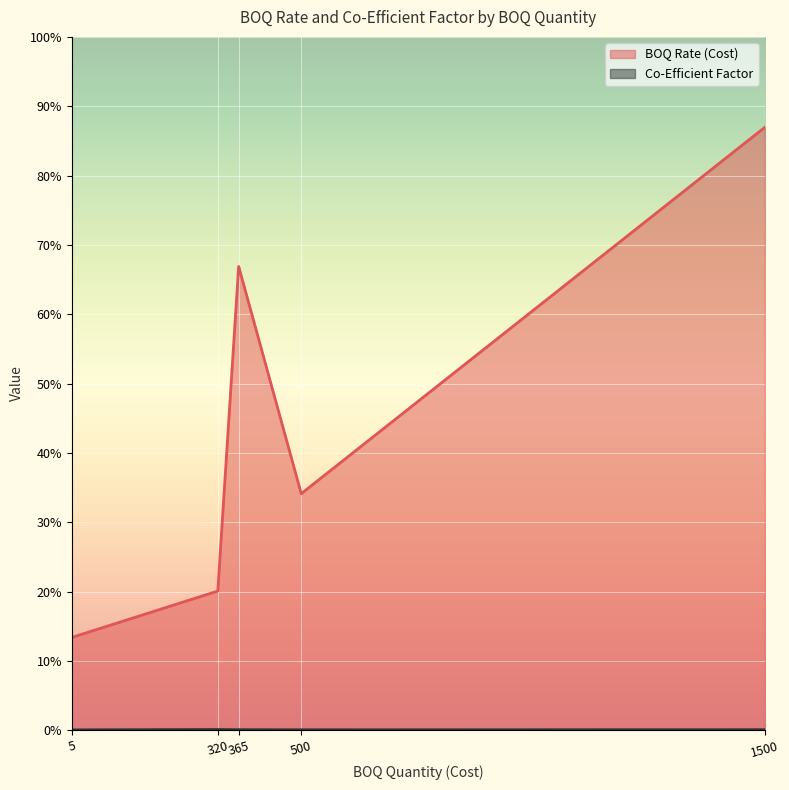

How many lines are shown in the chart?

2